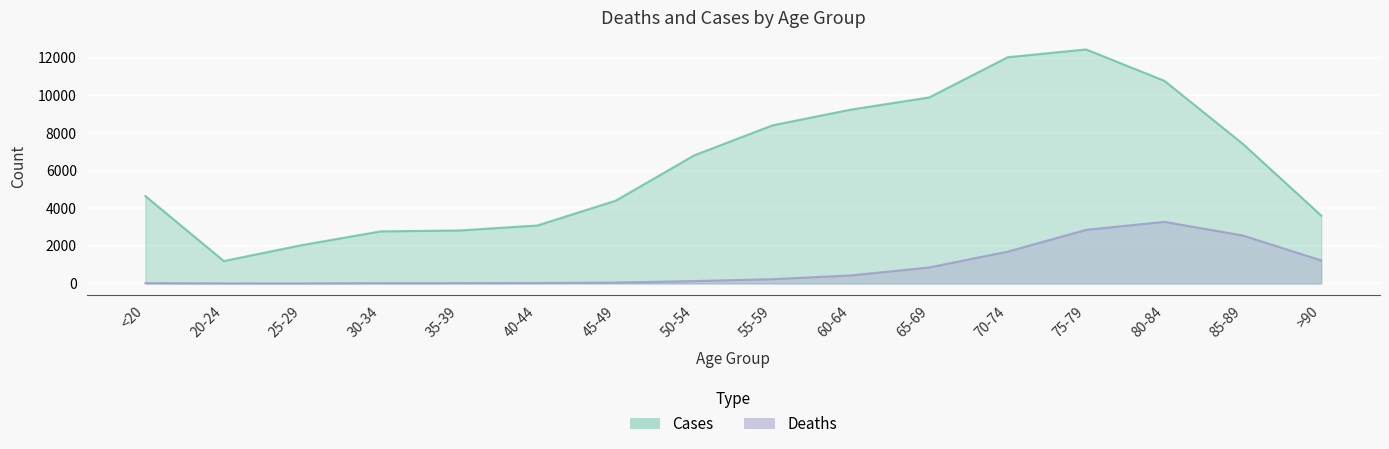

What is the sum of all Deaths values?

13343